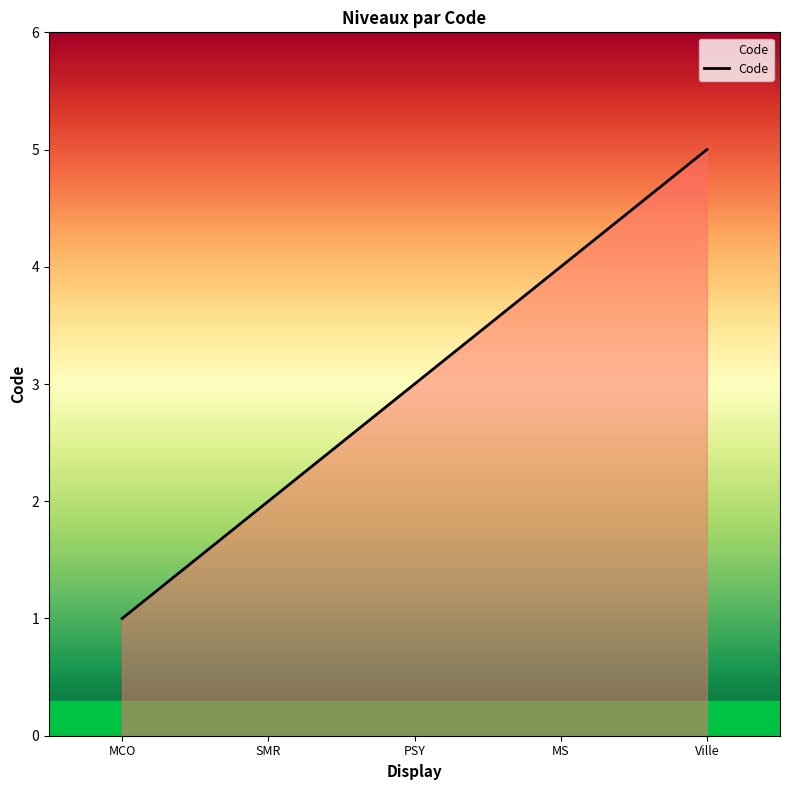

What is the average value?

3